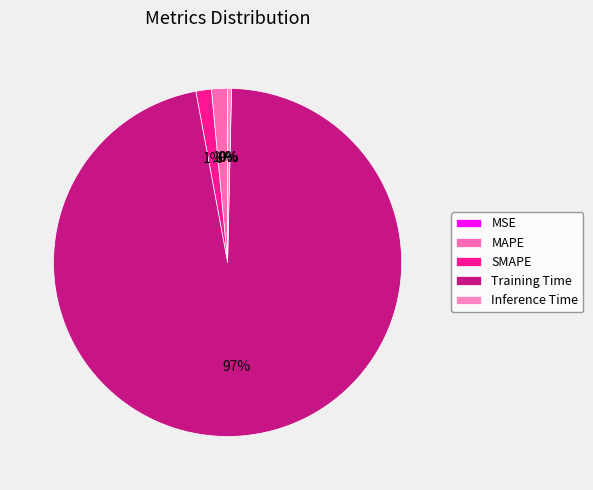

To the nearest percent, what percentage of the pie is MAPE?

1%